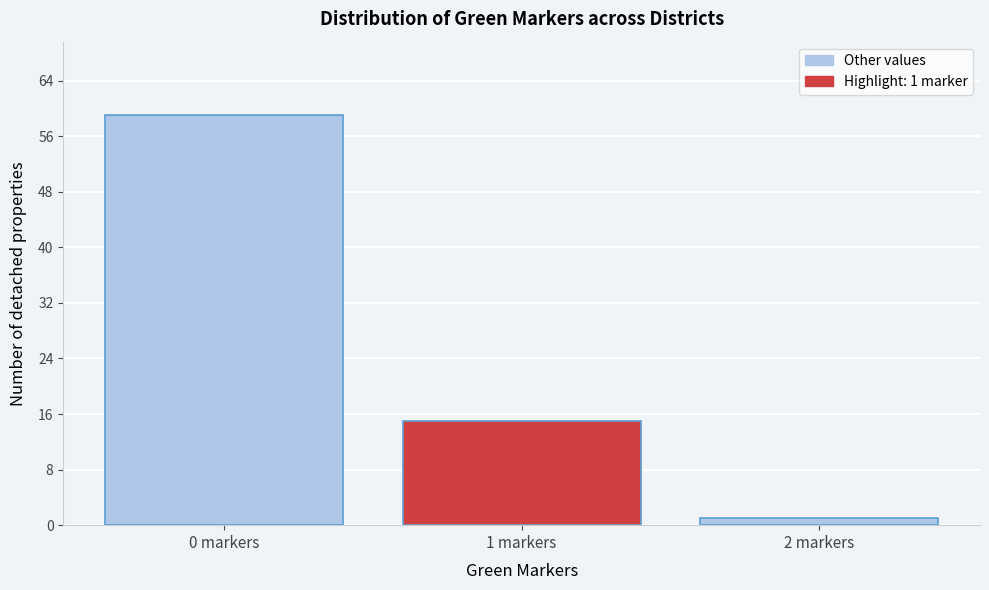

Over which range of the x-axis is the bar tallest?

-0.5 to 0.5